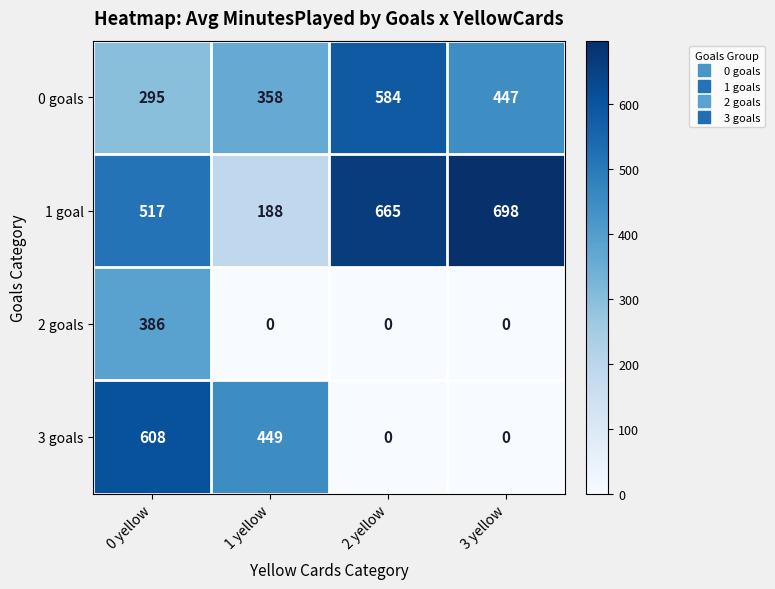

Where does the 0 goals series first go above 447?

2 yellow